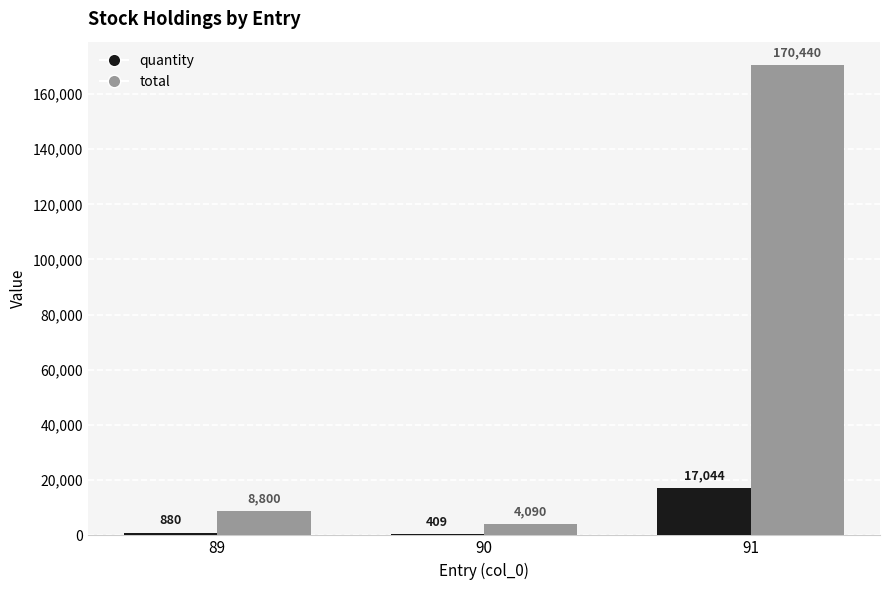

What is the difference between the total values at 89 and 91?

161640